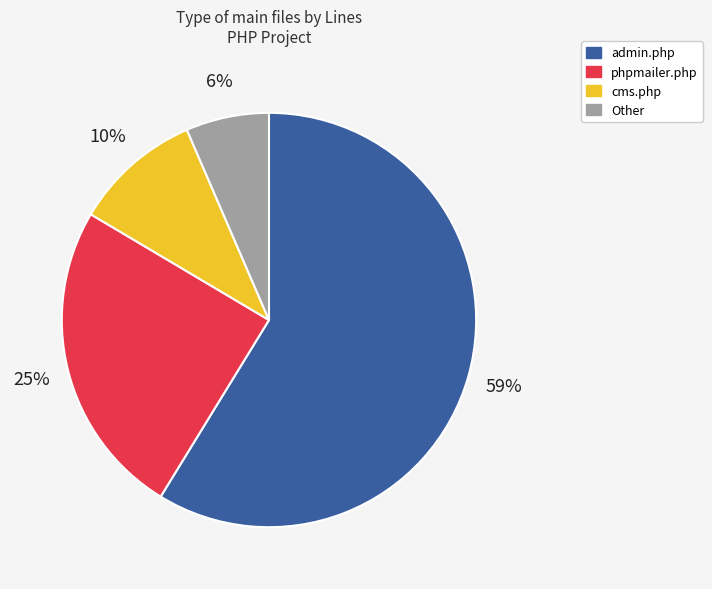

To the nearest percent, what is the combined percentage of Other and admin.php?

65%